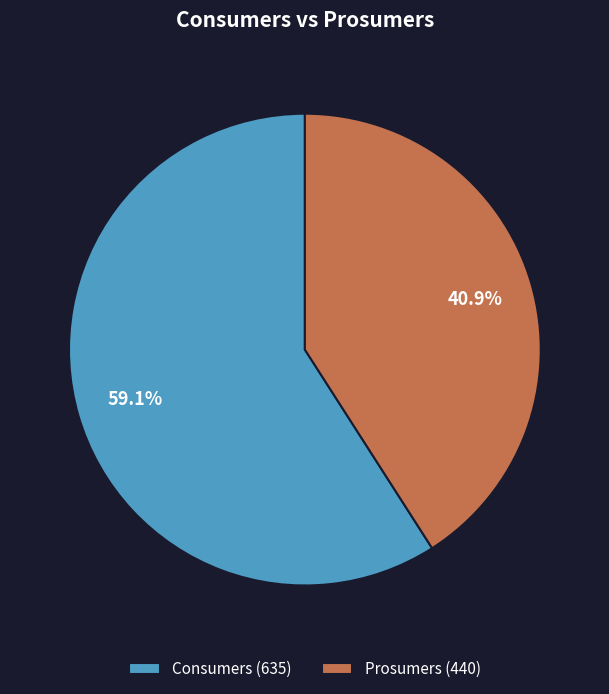

Combined, what portion of the pie is Prosumers and Consumers?

100.0%